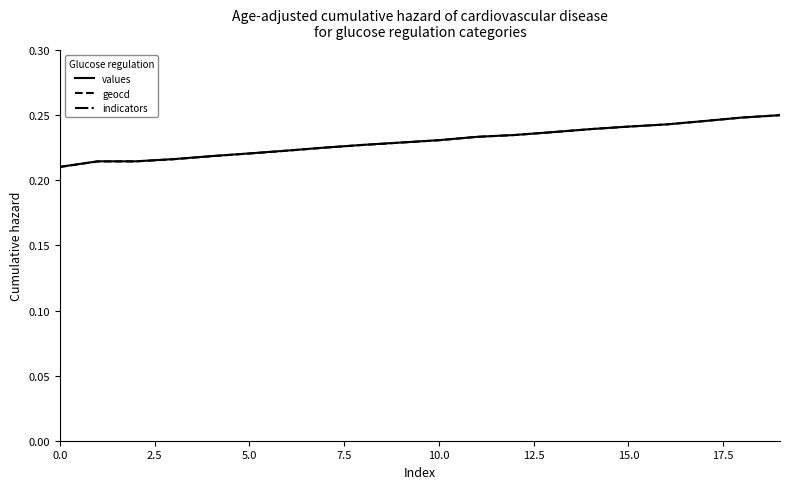

True or false: values and geocd intersect in this chart.

False